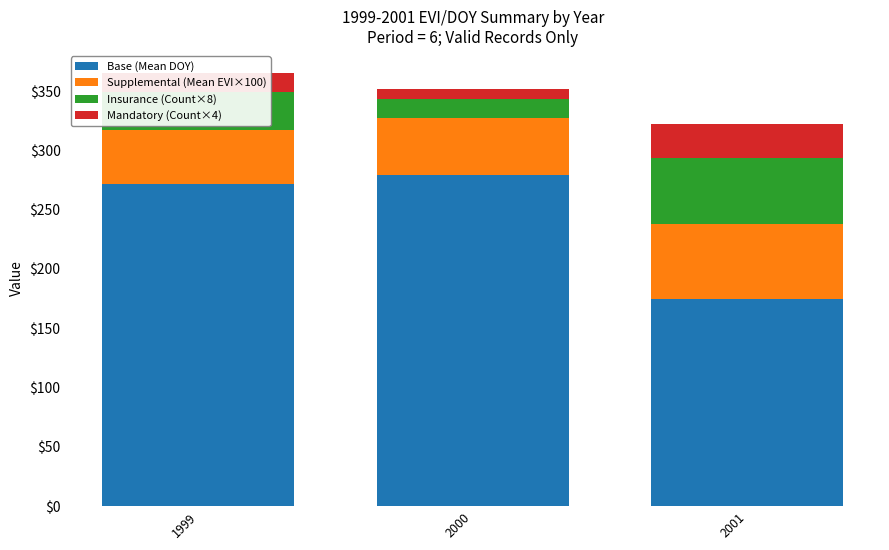

Which category has the lowest value in the Base (Mean DOY) series?

2001